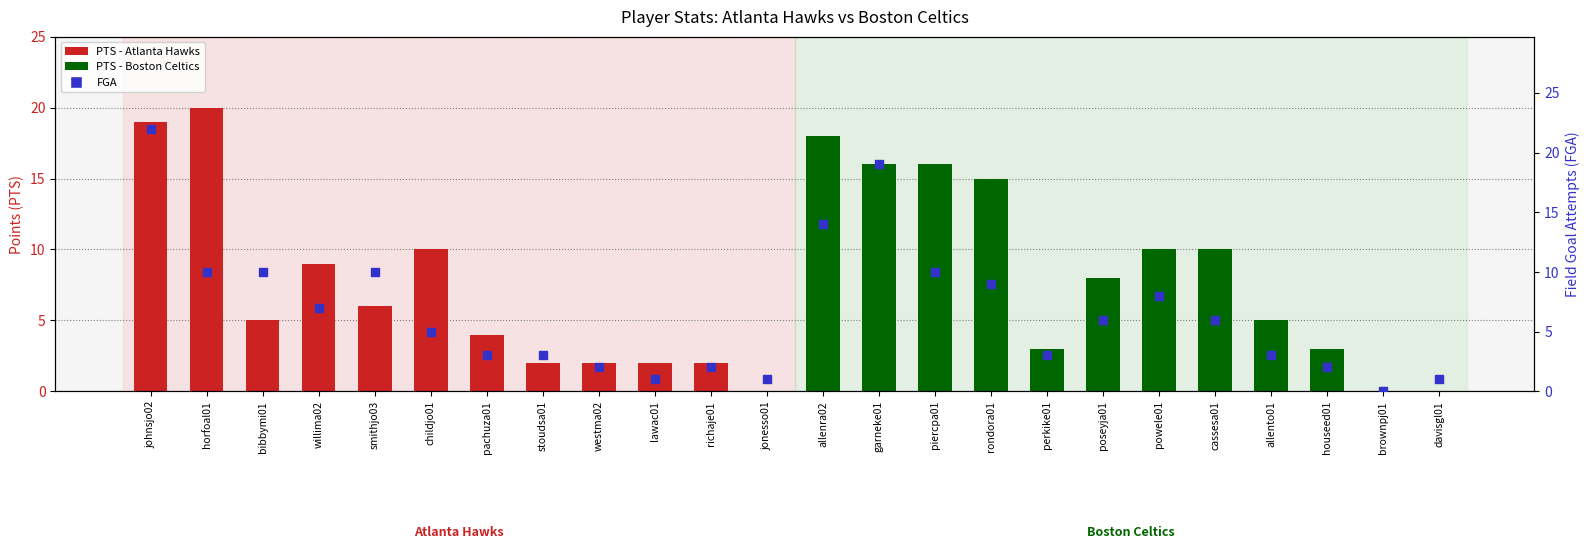

Which series has the largest Y range (max minus min)?

FGA